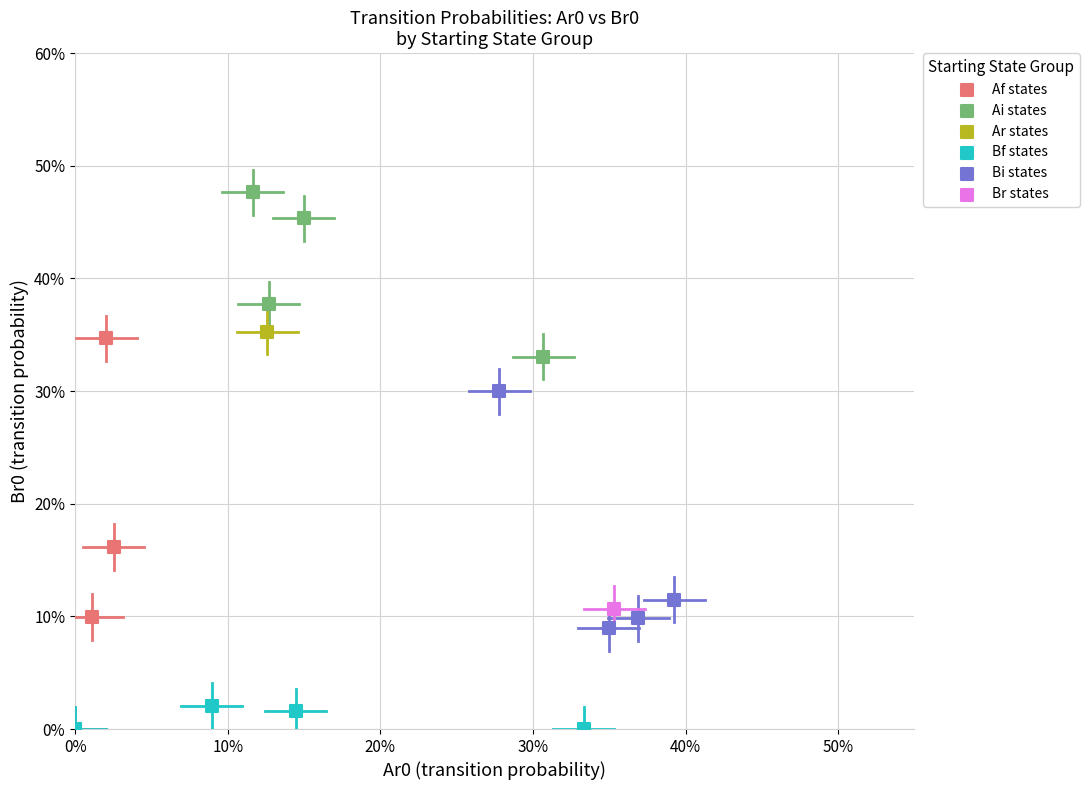

Which series contains the highest Y value?

Ai states